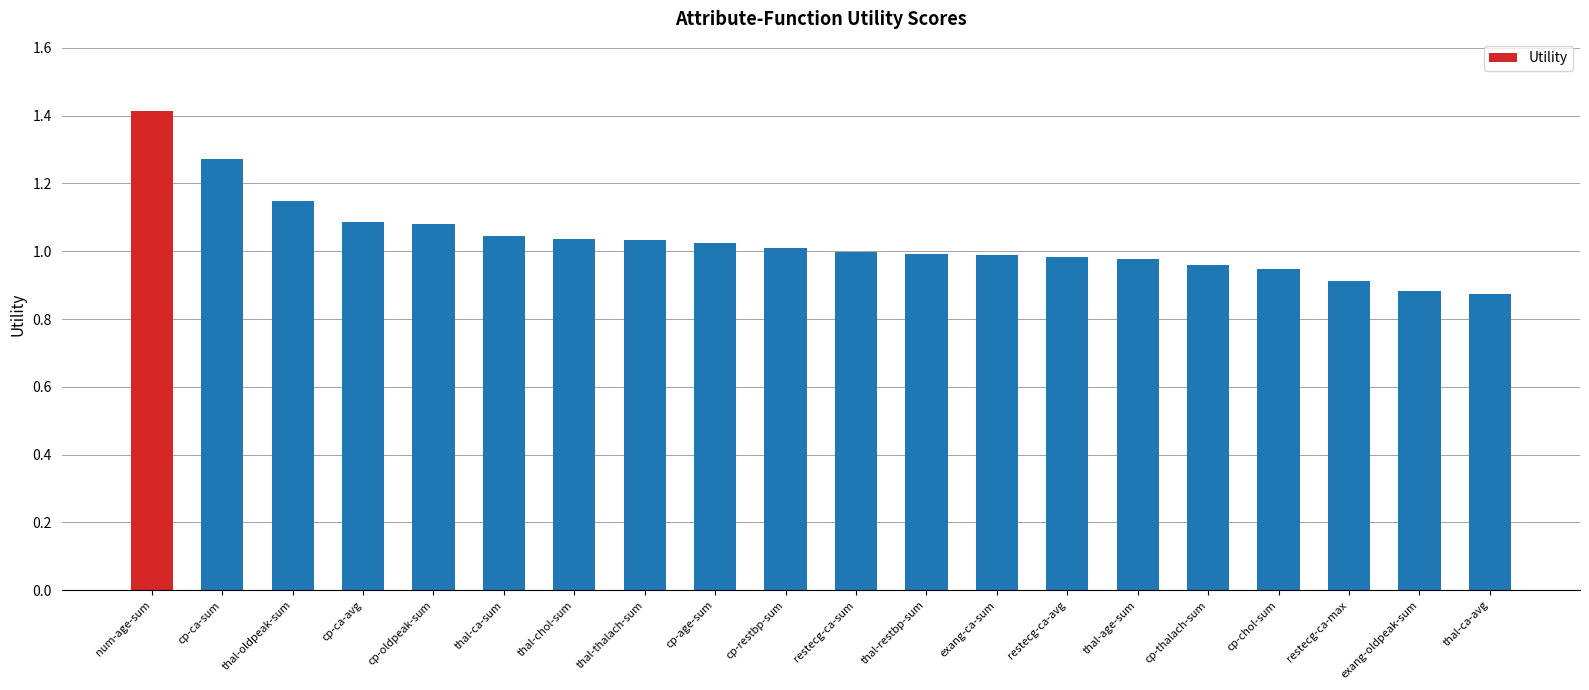

The chart shows a value of 1.7 at thal-age-sum. True or false?

False